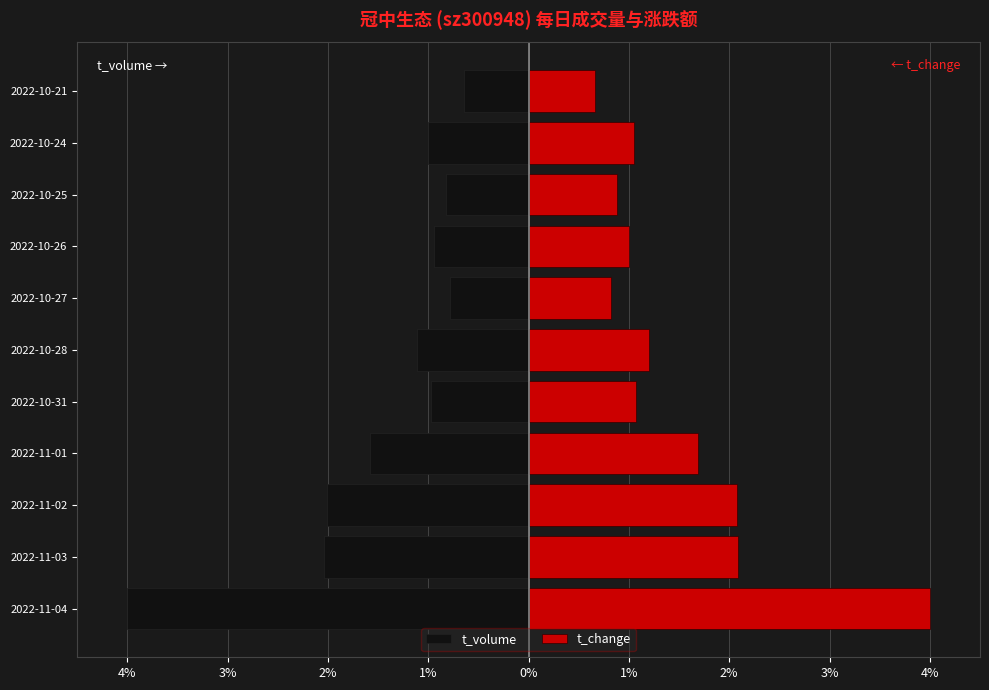

Which series has the largest total across all categories?

t_change